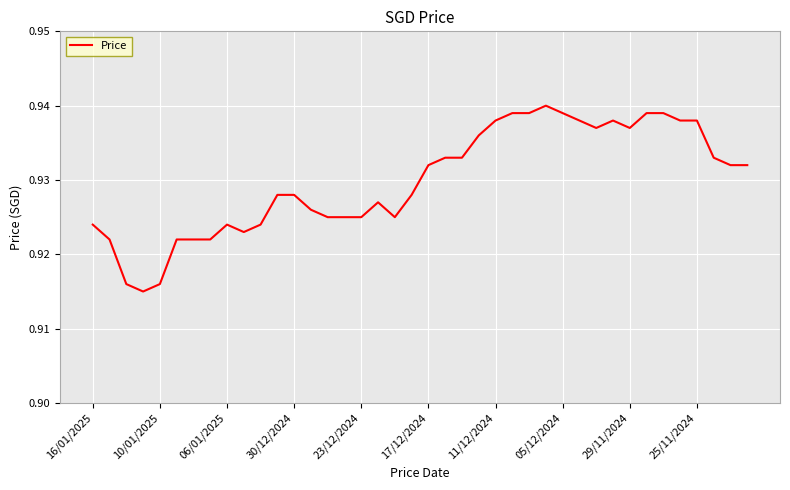

What is the average value?

0.9